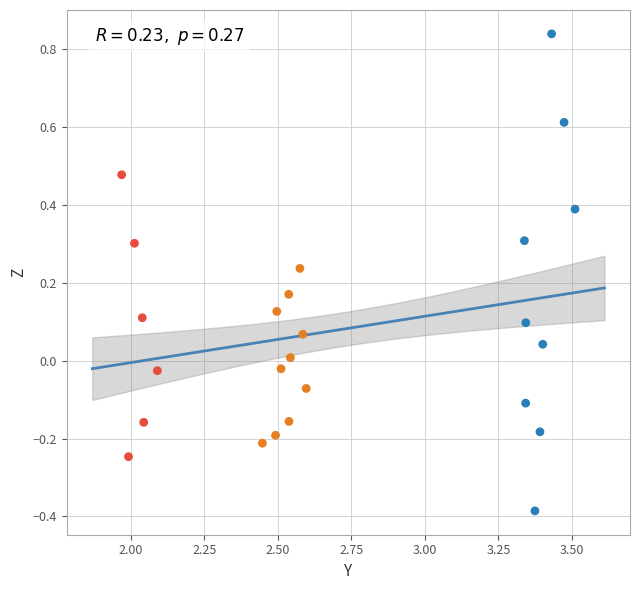

What is the range of X values (max minus min)?

1.5